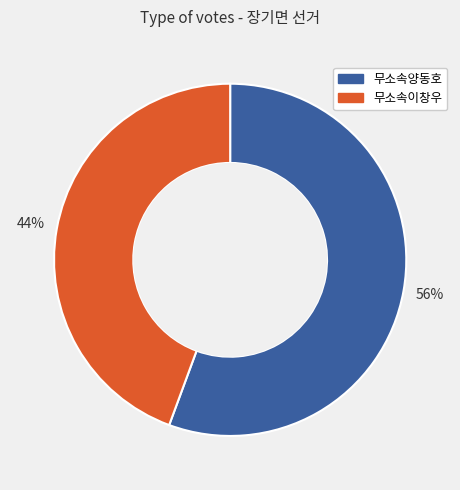

To the nearest percent, what is the average slice percentage?

50%